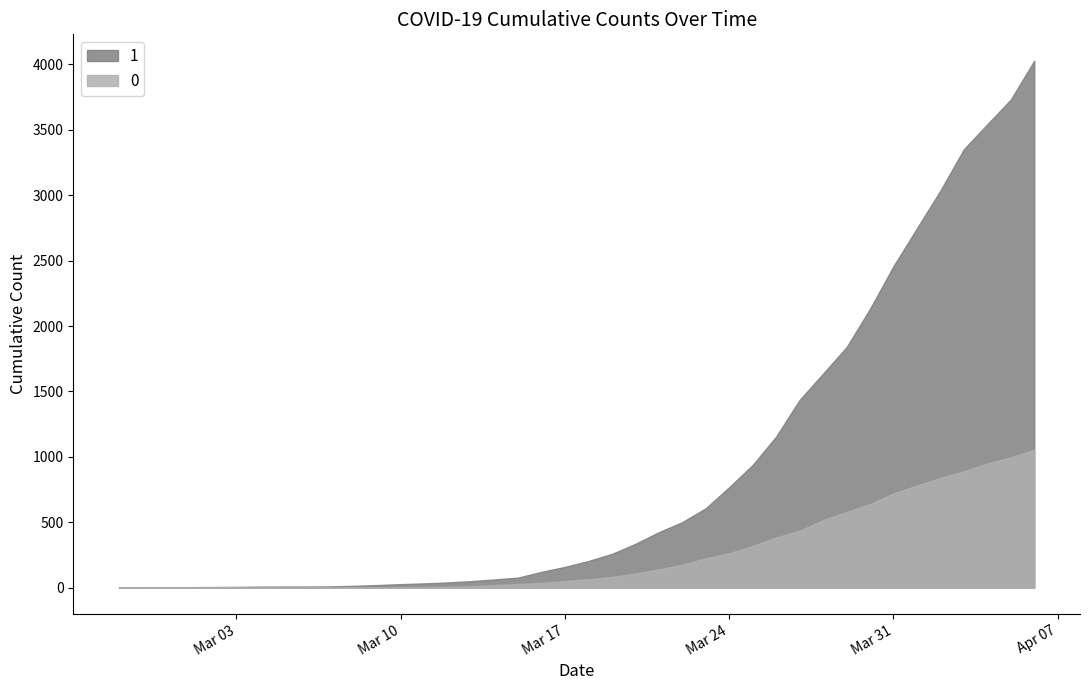

True or false: 0 has more than 1 points higher than both neighbors.

False